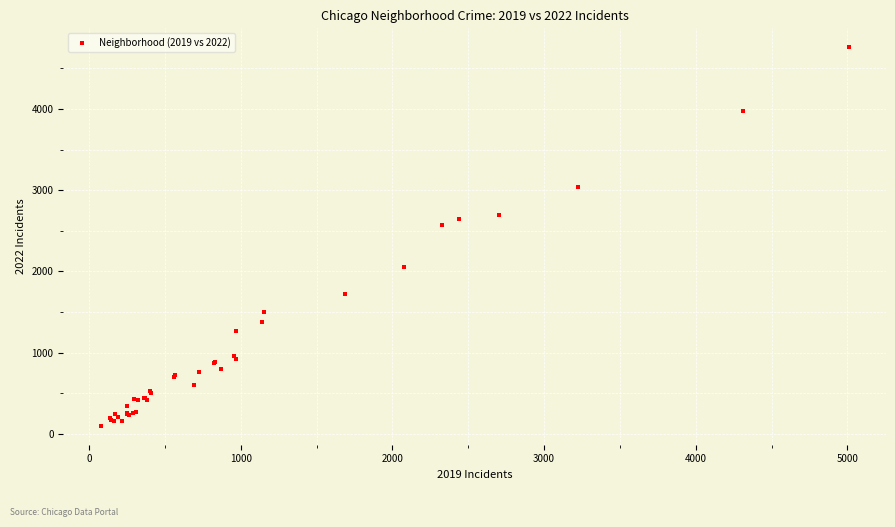

What Y value in the scatter plot is closest to 2430?

2566